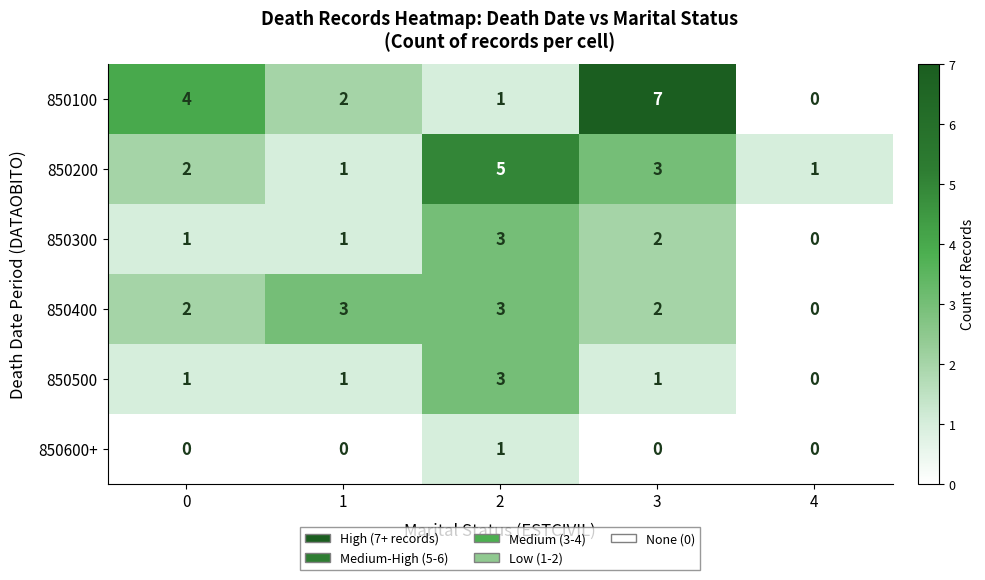

Count the number of data series in this chart.

6